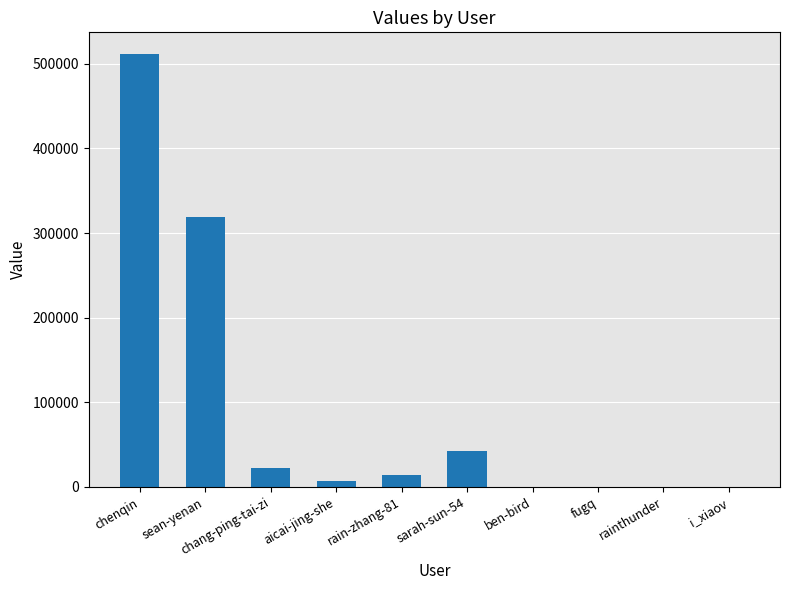

Is it true that the value at sarah-sun-54 is 42273?

True